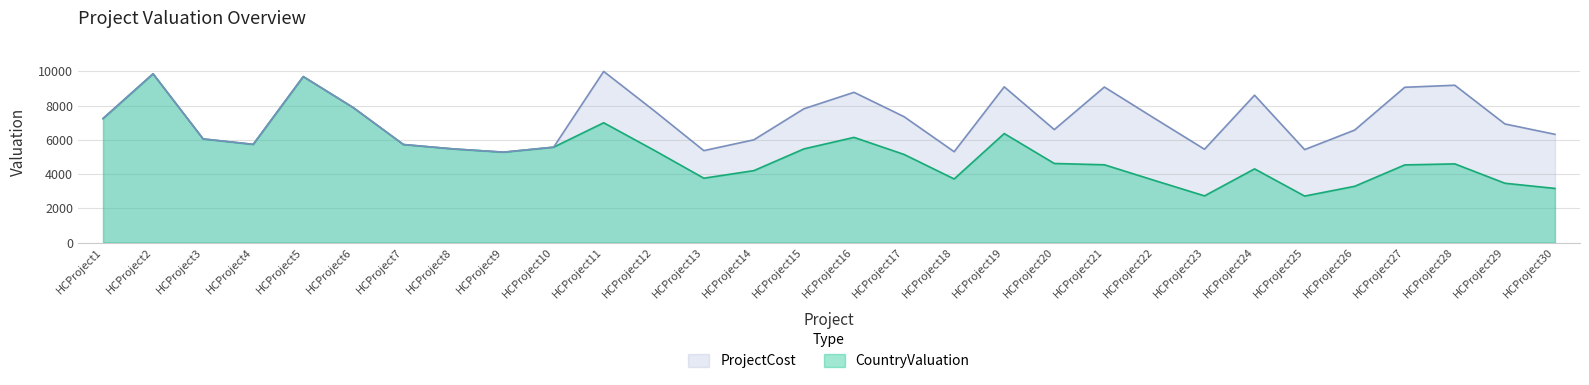

What is the difference between the second highest and second lowest values in the ProjectCost series?

4550